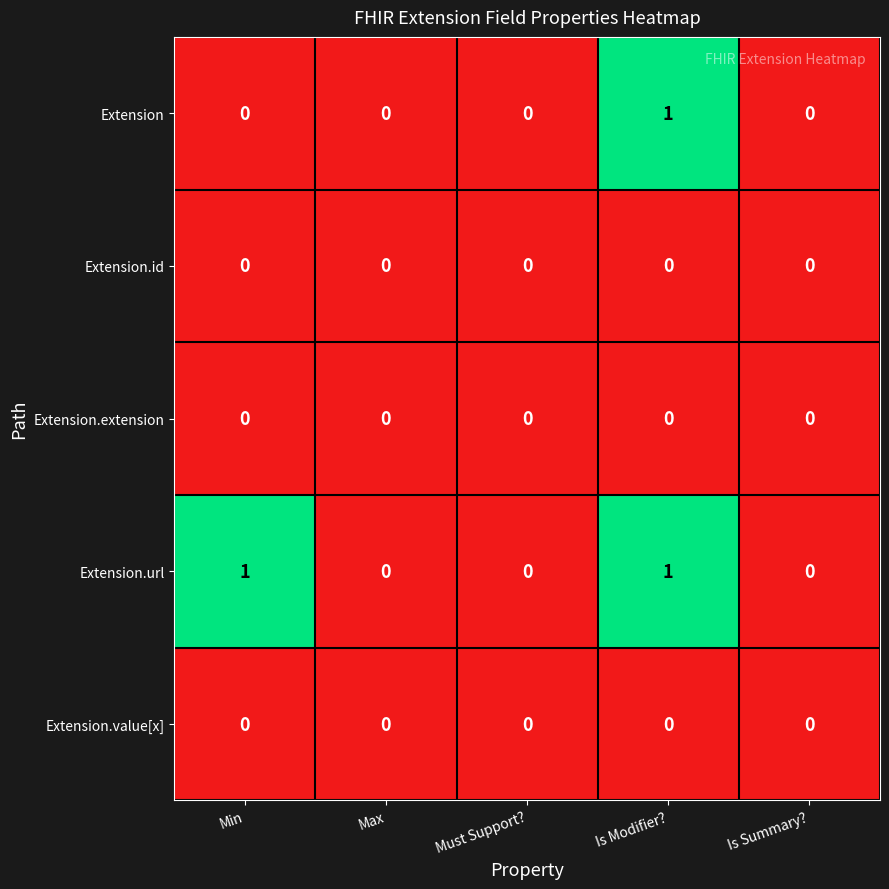

At which category is the sum across all series the highest?

Is Modifier?